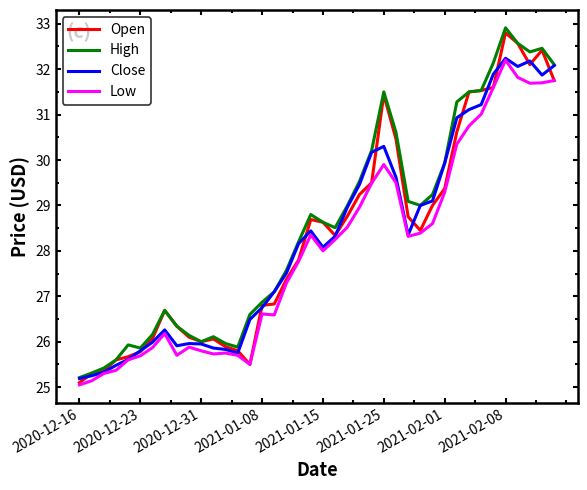

What is the minimum value shown in the chart?

25.1